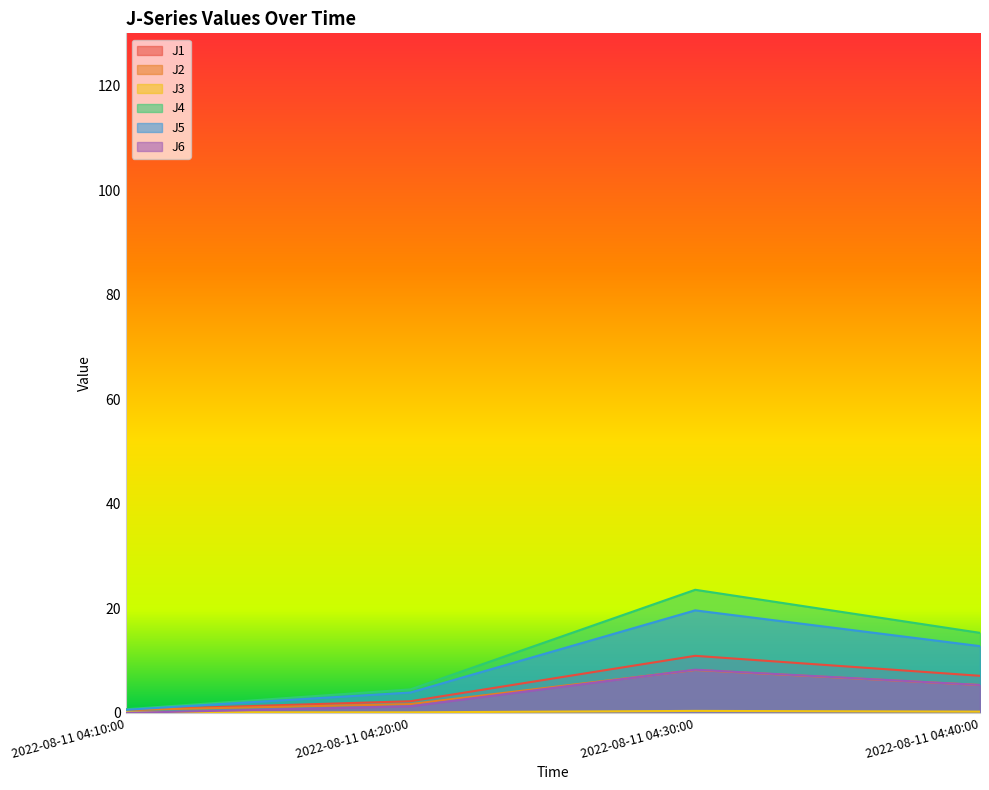

At which label does J1 reach its minimum?

2022-08-11 04:10:00